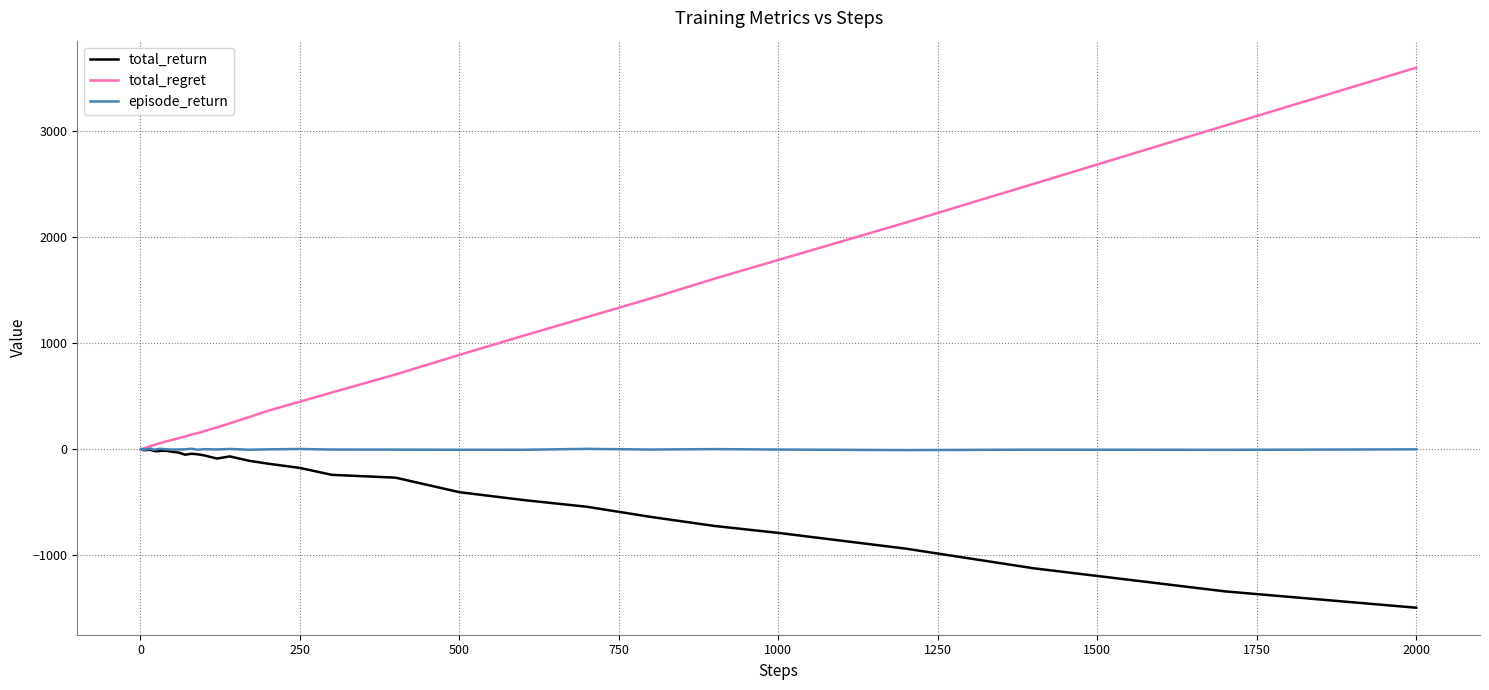

List the series in order of their overall mean, lowest first.

total_return, episode_return, total_regret